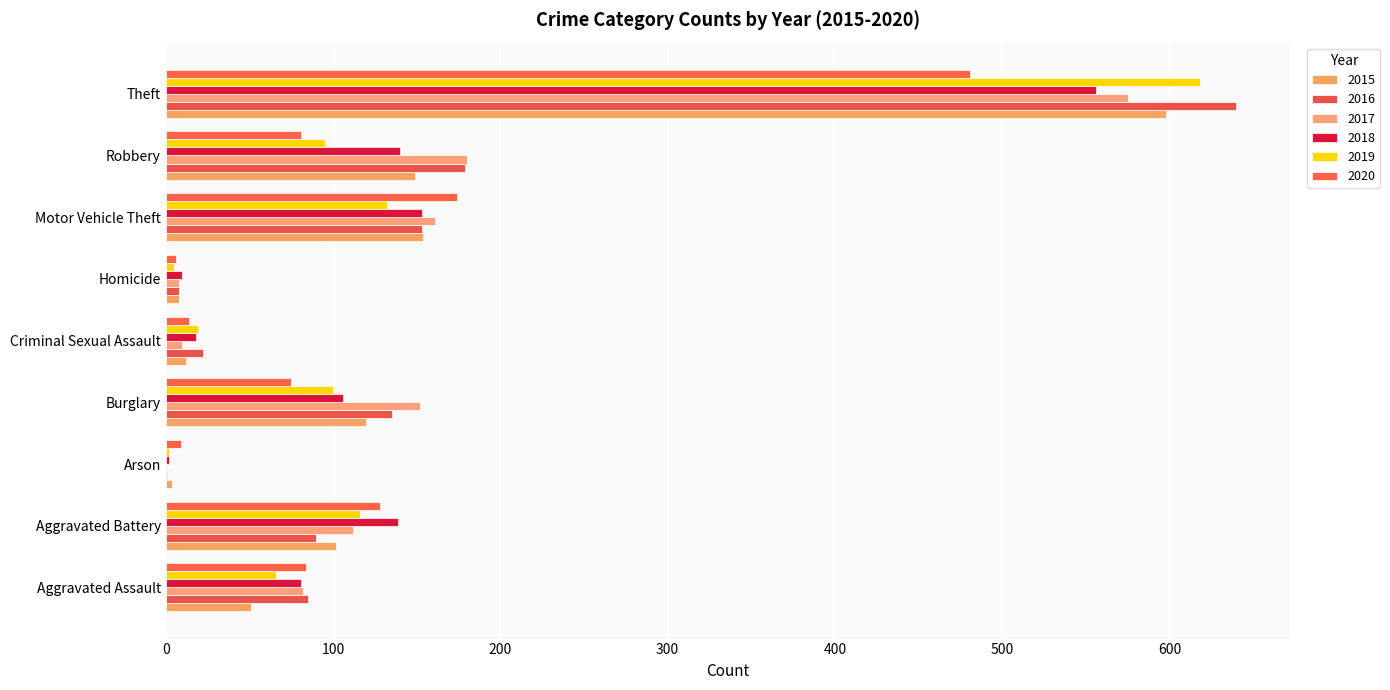

At which label does 2015 reach its peak?

Theft